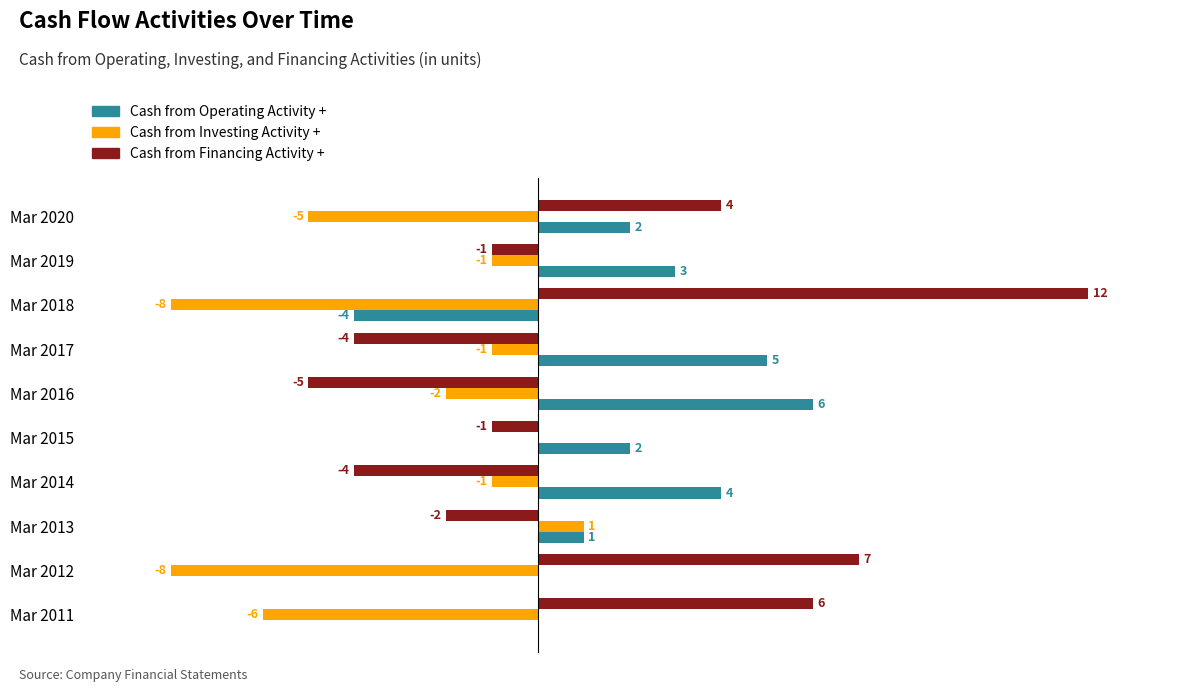

Is the value of Cash from Financing Activity + at Mar 2012 greater than the value of Cash from Operating Activity + at Mar 2013?

Yes